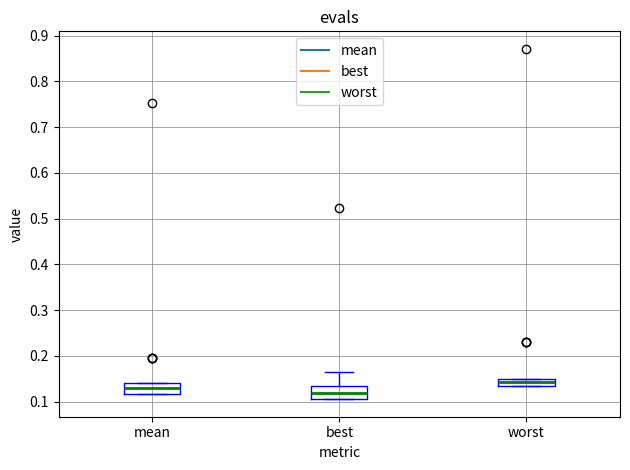

Reading left to right, transcribe this box plot: for each box, give where its median line is, the range the box spans, and where its two whiskers end, as read against the y-axis. The values are not printed on the chart, so give them approximately, as read against the axis.

mean: median 0.13, box 0.12 to 0.14, whiskers 0.12 to 0.14
best: median 0.12, box 0.11 to 0.13, whiskers 0.11 to 0.16
worst: median 0.14, box 0.13 to 0.15, whiskers 0.13 to 0.15